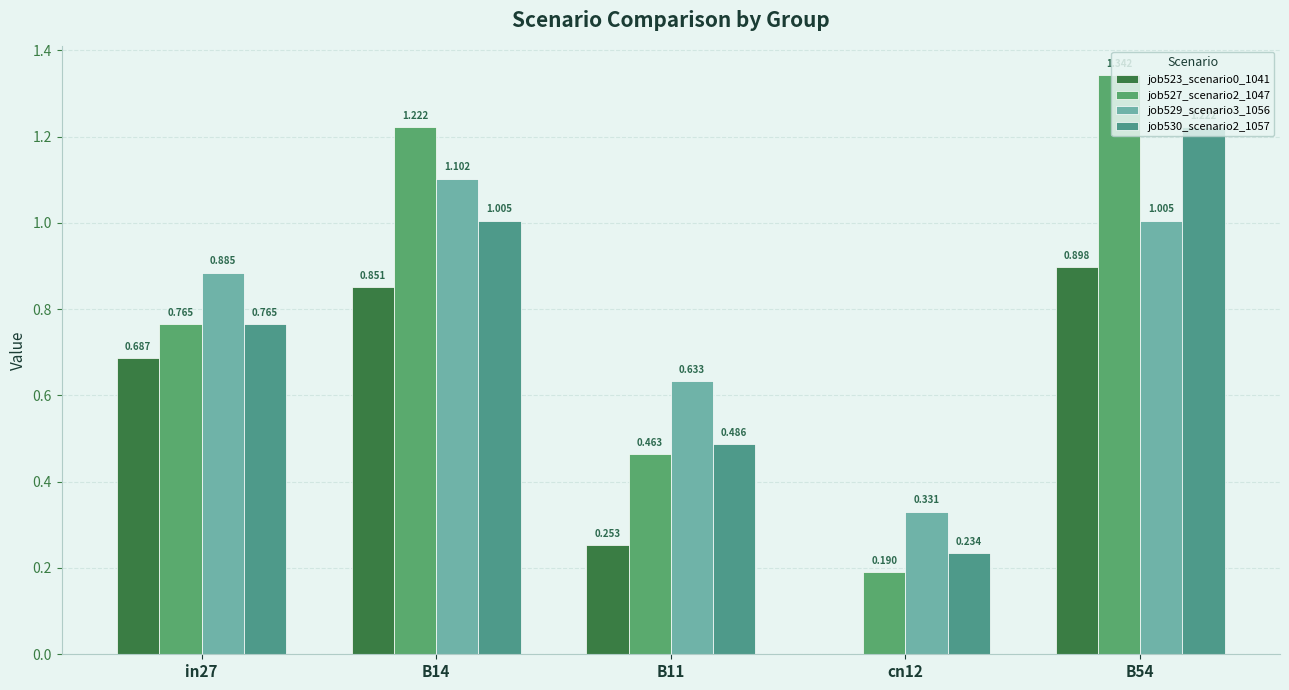

Are the bars horizontal?

No